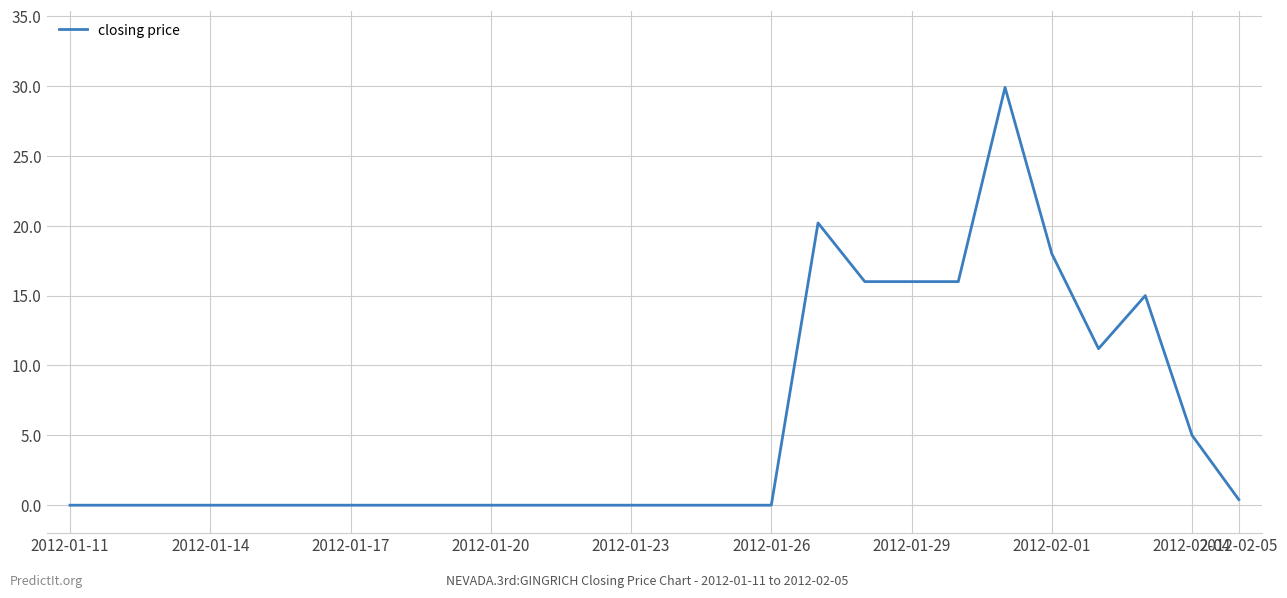

What is the greatest value displayed?

29.9